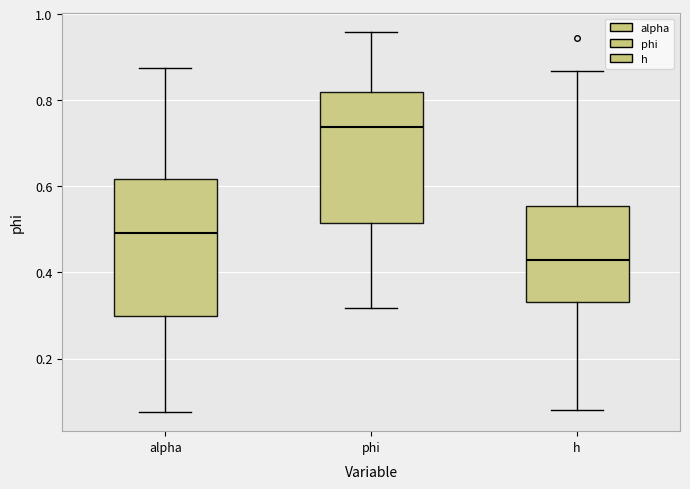

Where does the lower whisker of the box for phi end on the y-axis? The values are not printed on the chart, so give them approximately, as read against the axis.

0.32